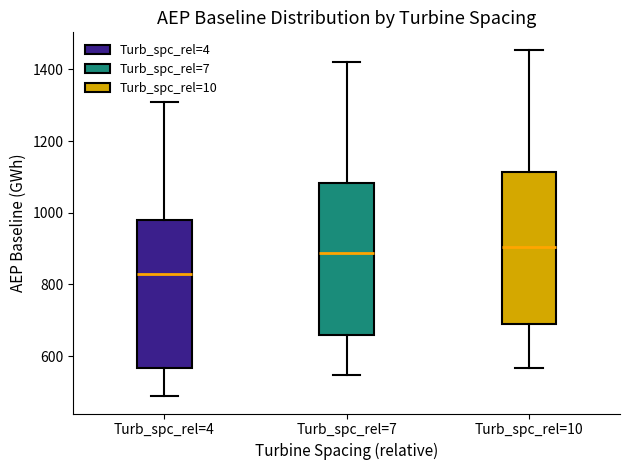

Reading left to right, transcribe this box plot: for each box, give where its median line is, the range the box spans, and where its two whiskers end, as read against the y-axis. The values are not printed on the chart, so give them approximately, as read against the axis.

Turb_spc_rel=4: median 820, box 560 to 980, whiskers 480 to 1320
Turb_spc_rel=7: median 880, box 660 to 1080, whiskers 540 to 1420
Turb_spc_rel=10: median 900, box 700 to 1120, whiskers 560 to 1460